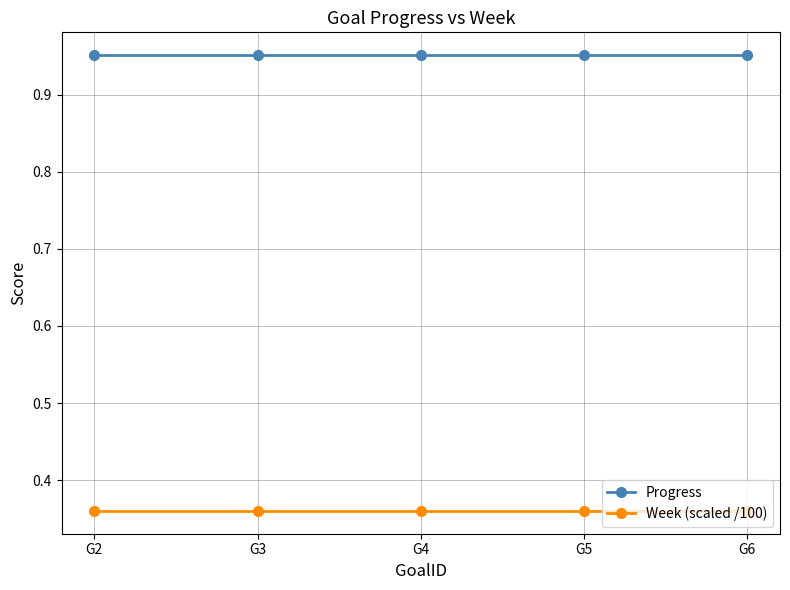

True or false: Week (scaled /100) has a value of 0.1 at G5.

False